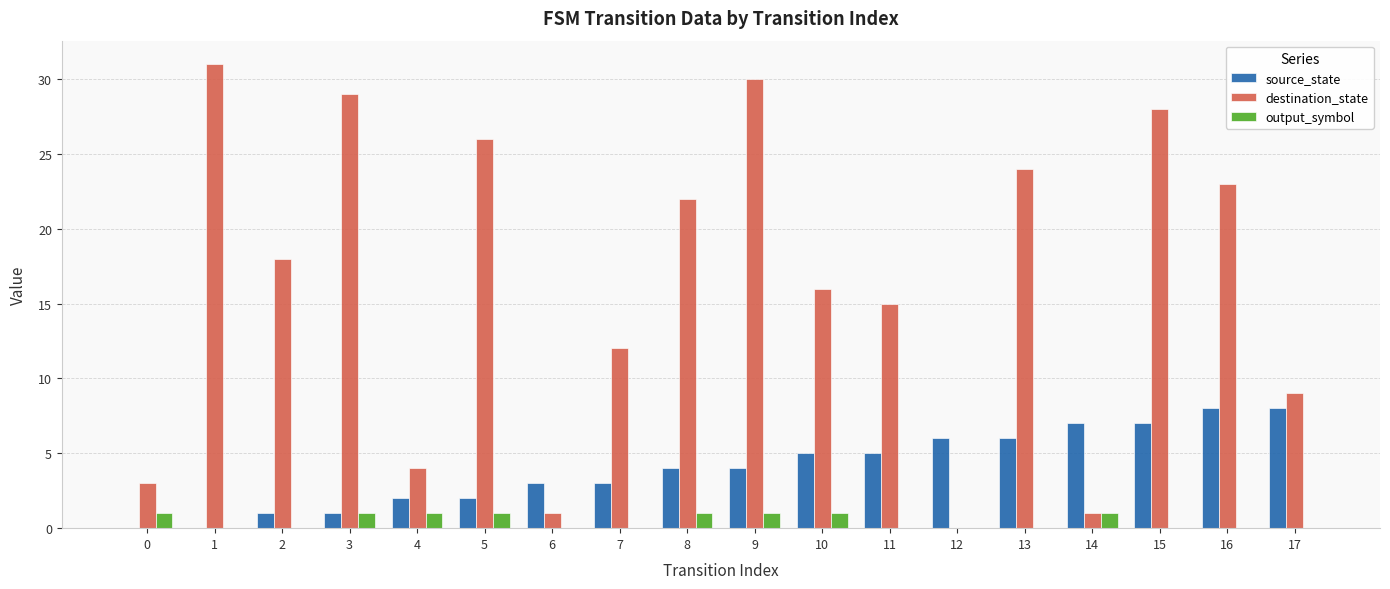

True or false: source_state has a value of 6 at 12.

True